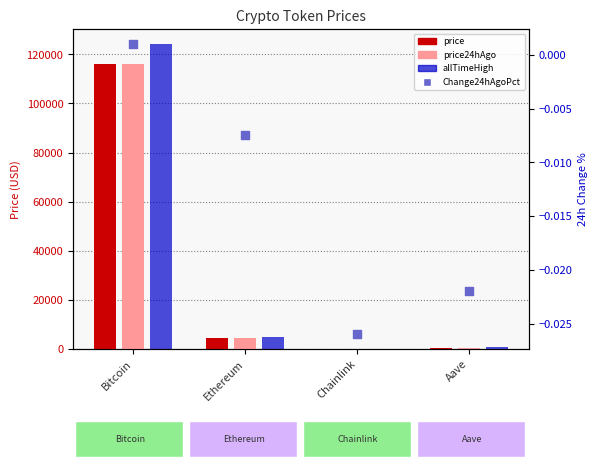

At how many categories does at least one series exceed 42455?

1